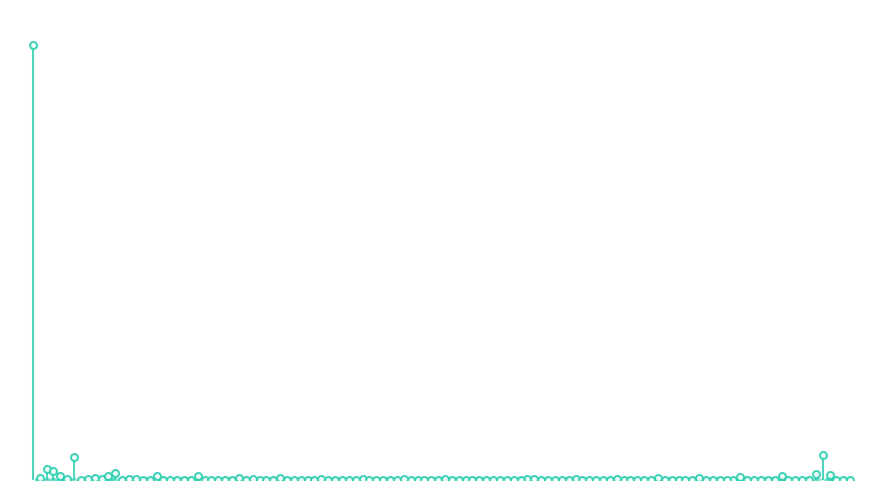

What is the total value across all series at 3?

127